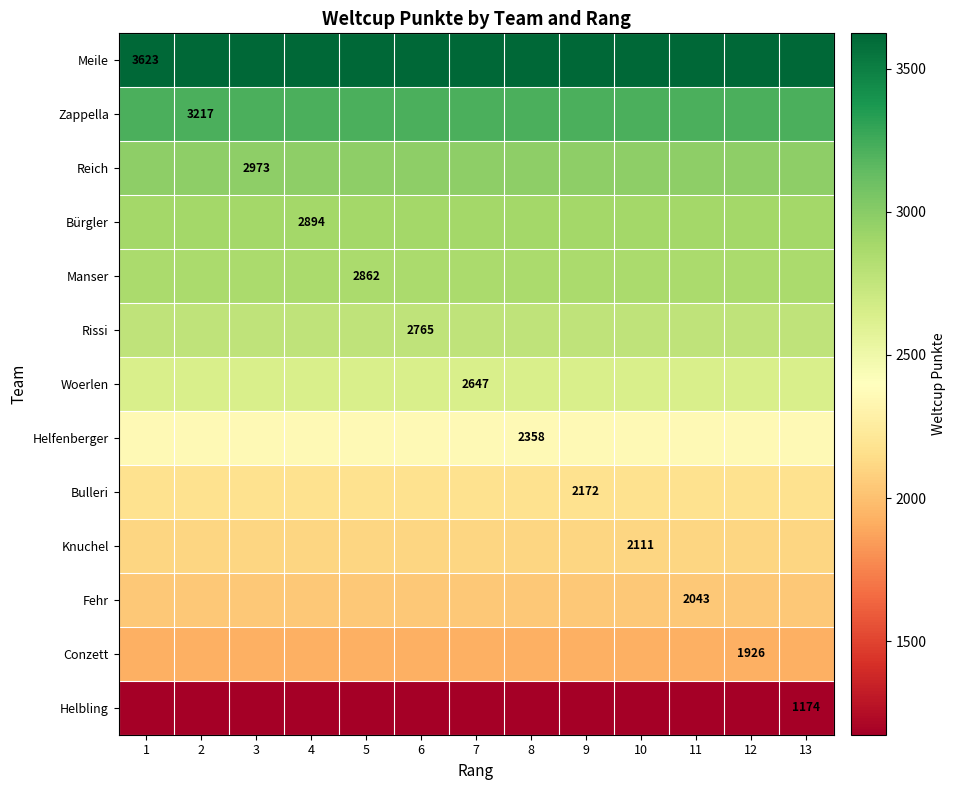

Is the value of Bulleri at 12 greater than the value of Conzett at 3?

Yes